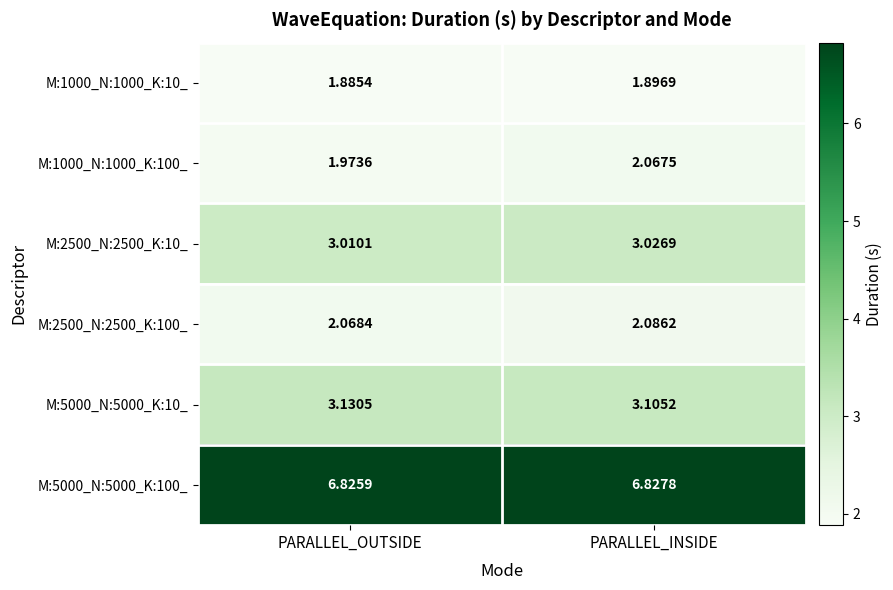

At PARALLEL_INSIDE, list the series in order from largest to smallest.

M:5000_N:5000_K:100_, M:5000_N:5000_K:10_, M:2500_N:2500_K:10_, M:2500_N:2500_K:100_, M:1000_N:1000_K:100_, M:1000_N:1000_K:10_